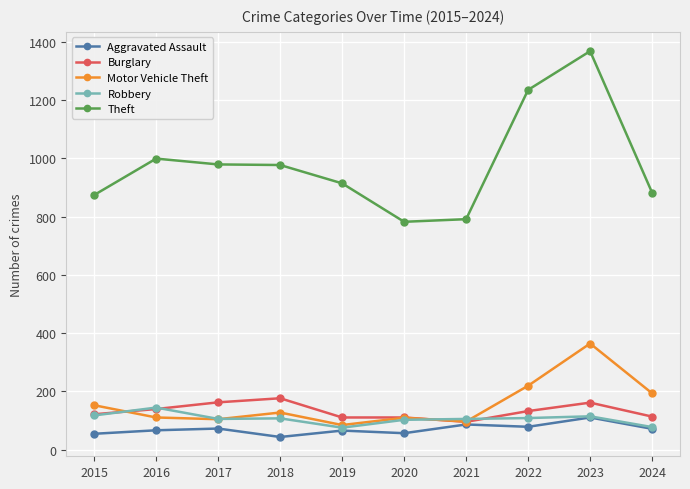

At 2022, list the series in order from largest to smallest.

Theft, Motor Vehicle Theft, Burglary, Robbery, Aggravated Assault